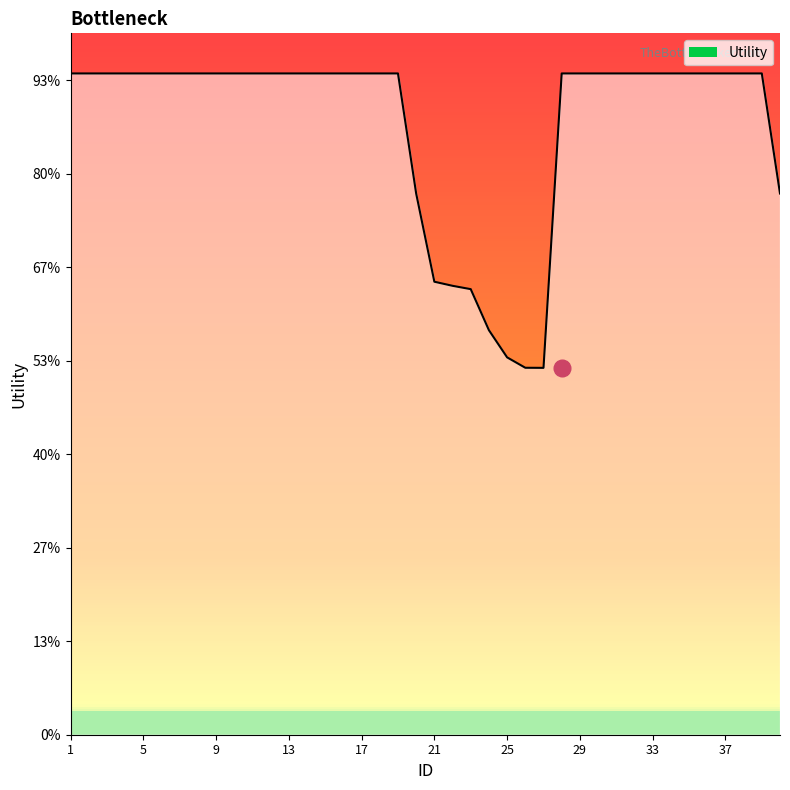

Where is the first local minimum?

27